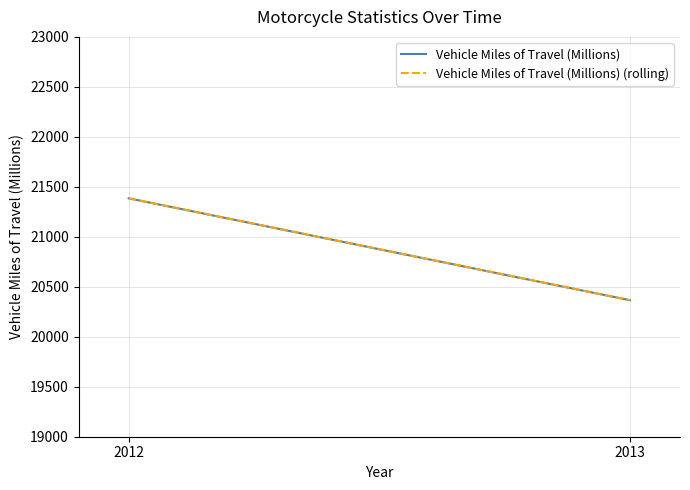

Between 2012 and 2013, which series saw the biggest shift?

Vehicle Miles of Travel (Millions)